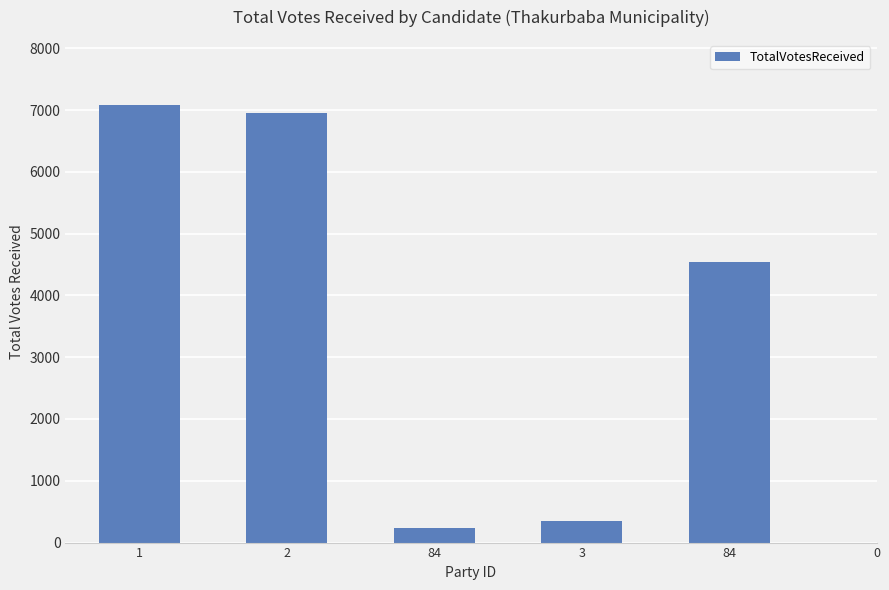

How many data points are less than 4540?

3